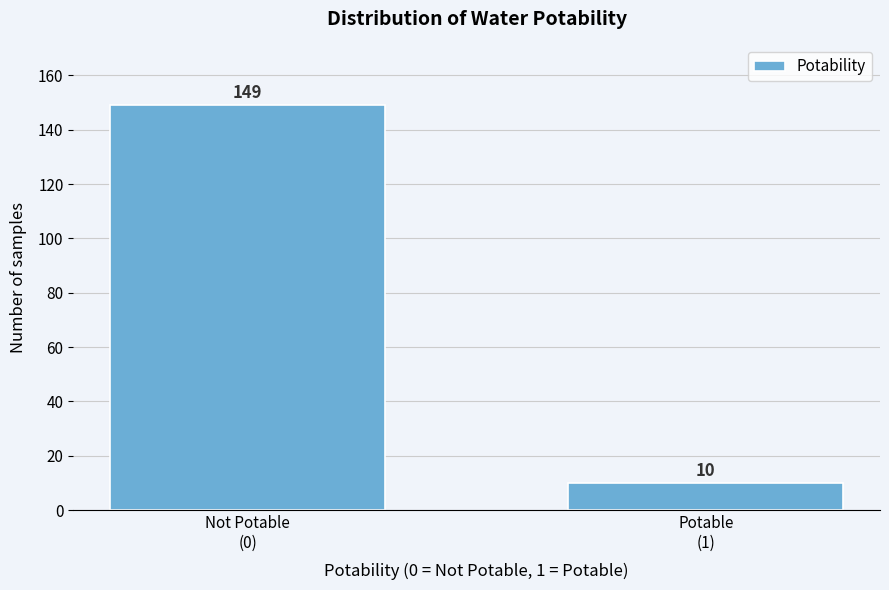

Reading right to left, list all the values displayed in this chart.

10	149